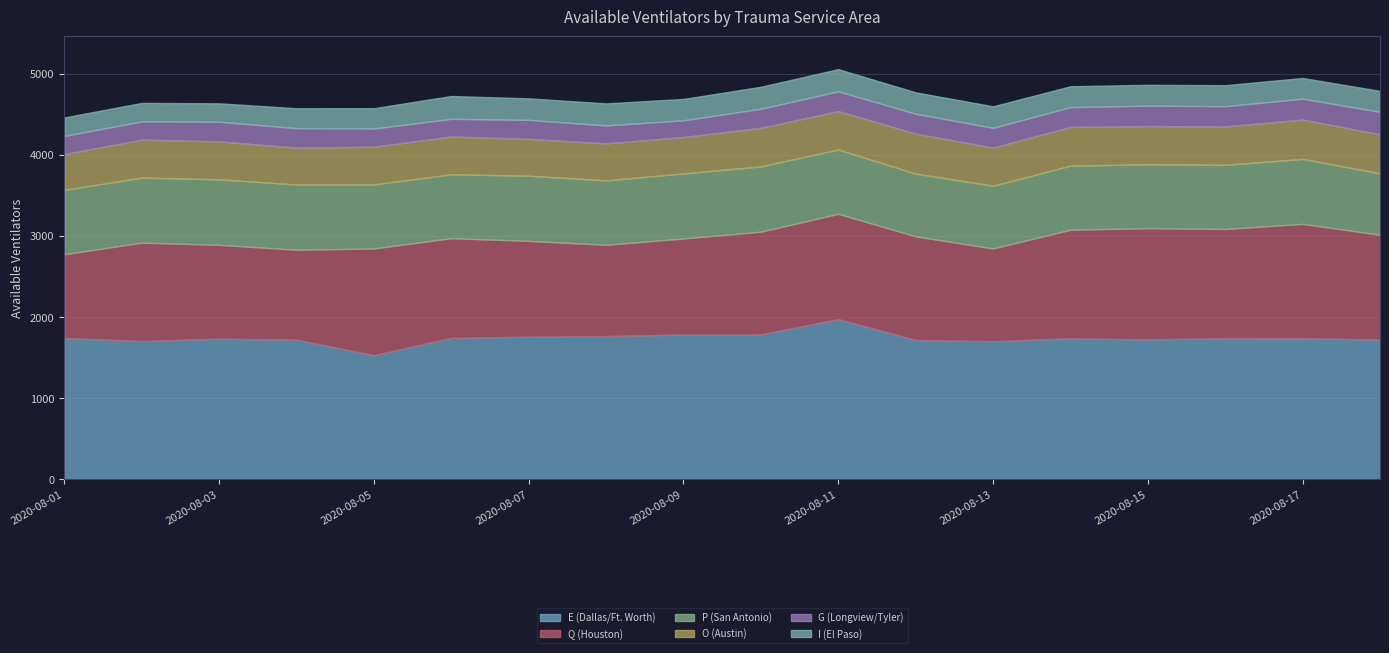

True or false: E (Dallas/Ft. Worth) has more than 1 points higher than both neighbors.

True